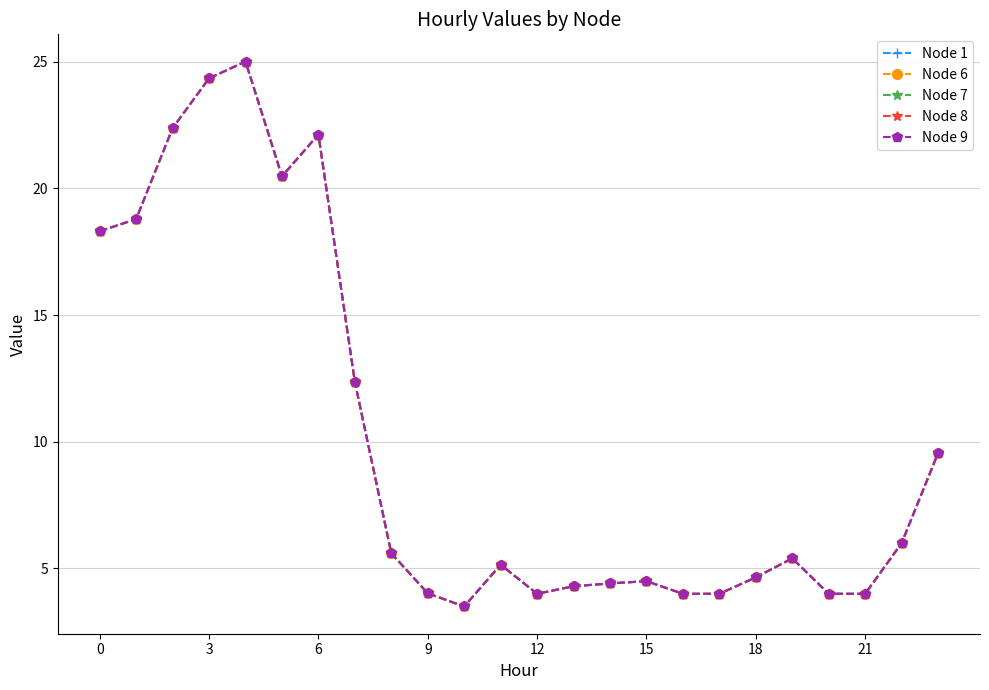

Which series has the largest total across all categories?

Node 1